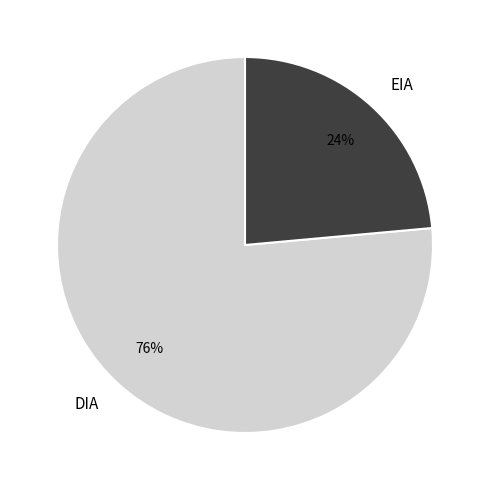

How many segments does this pie chart have?

2